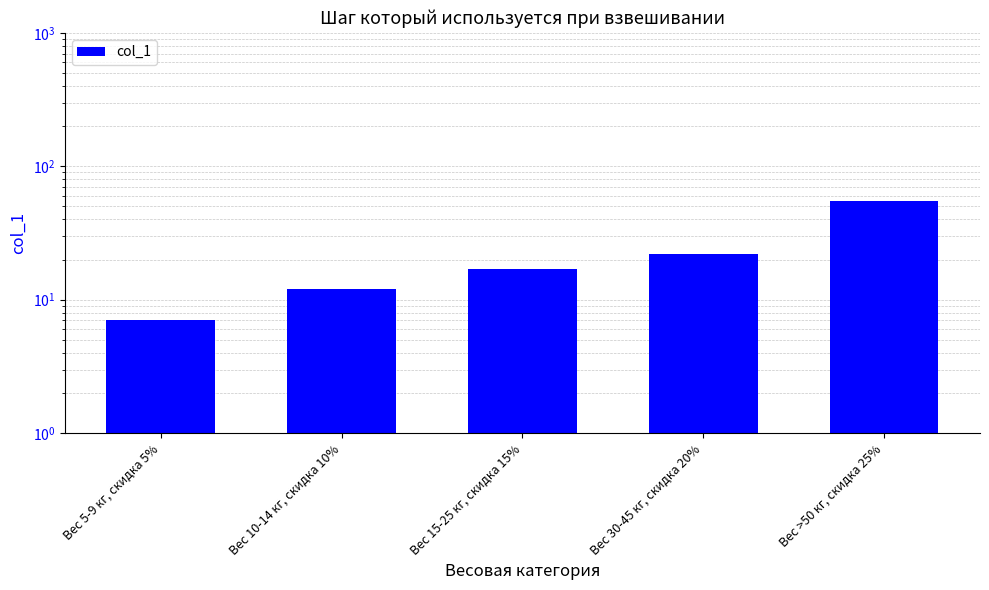

Reading right to left, what are all the values shown in this chart?

55	22	17	12	7